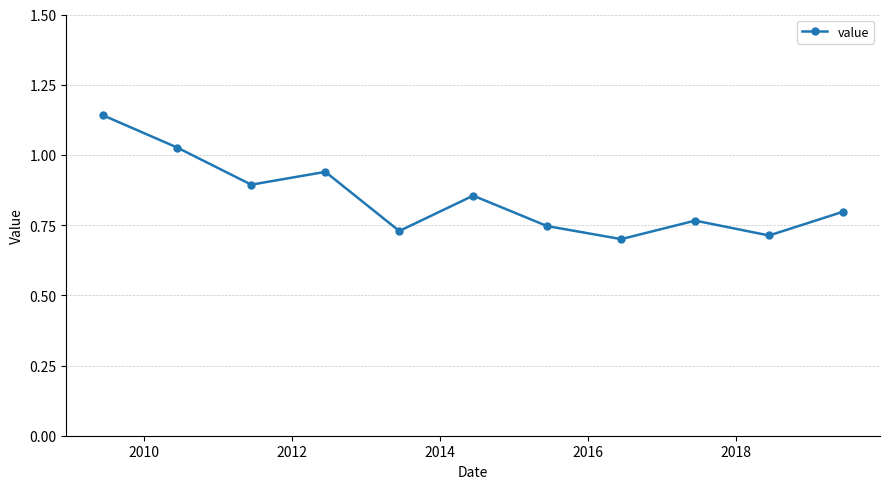

What is the sum of all values?

9.3